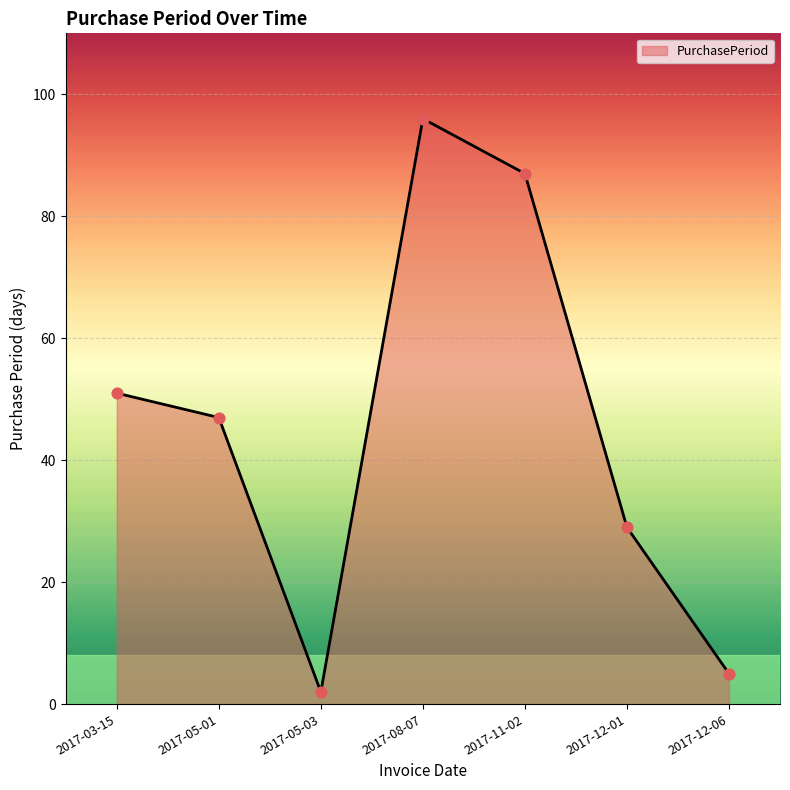

What is the ratio of the value at 2017-08-07 to the value at 2017-12-01?

3.3